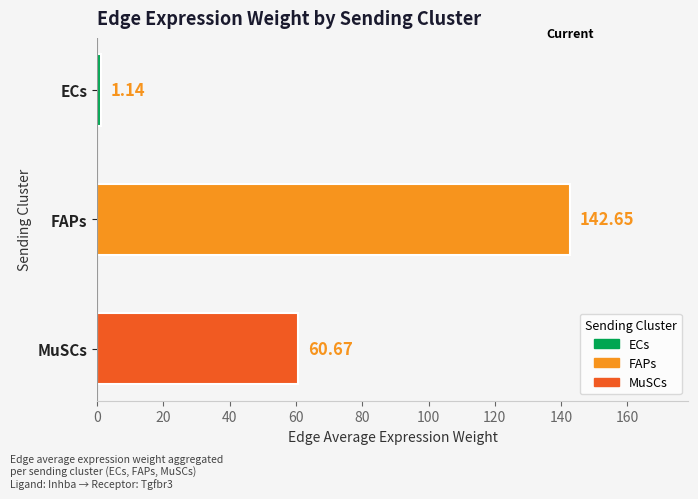

Rank the categories by value from lowest to highest.

ECs, MuSCs, FAPs